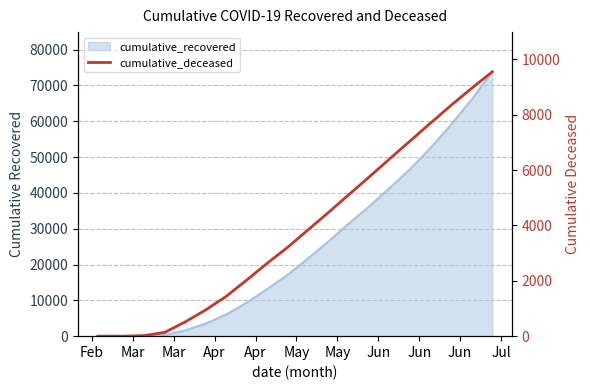

Reading left to right, list all the values displayed in this chart.

0	1	20	141	519	952	1441	2029	2635	3211	3844	4474	5120	5764	6416	7062	7710	8349	8961	9553